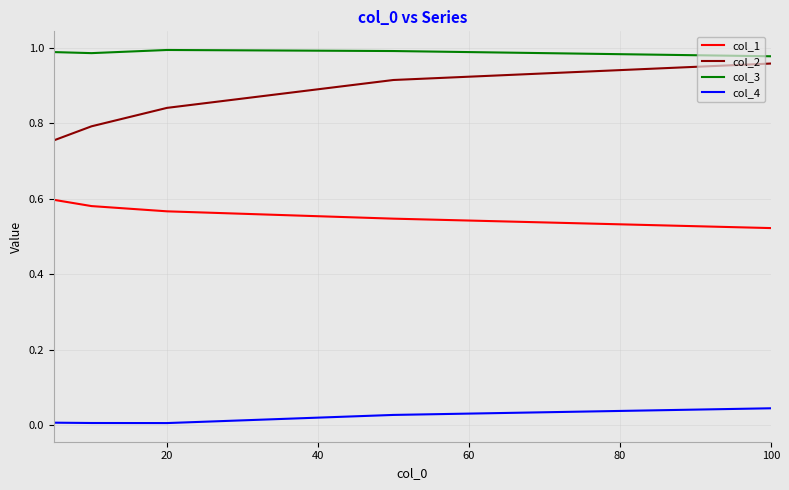

Which series has the largest range (max minus min)?

col_2